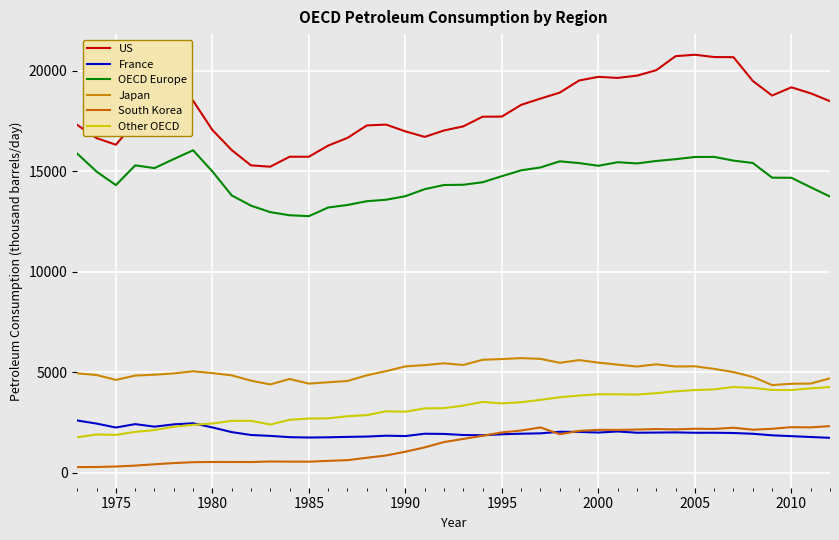

At how many categories does at least one series exceed 12059?

40